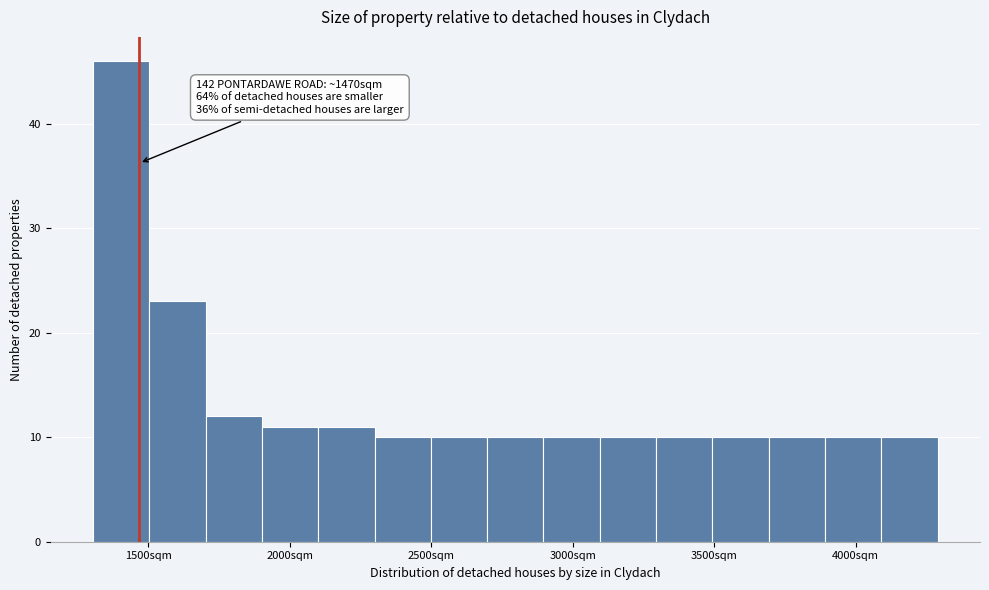

Around what value on the x-axis is the tallest bar? Give the approximate position of its centre, as read against the axis.

1400